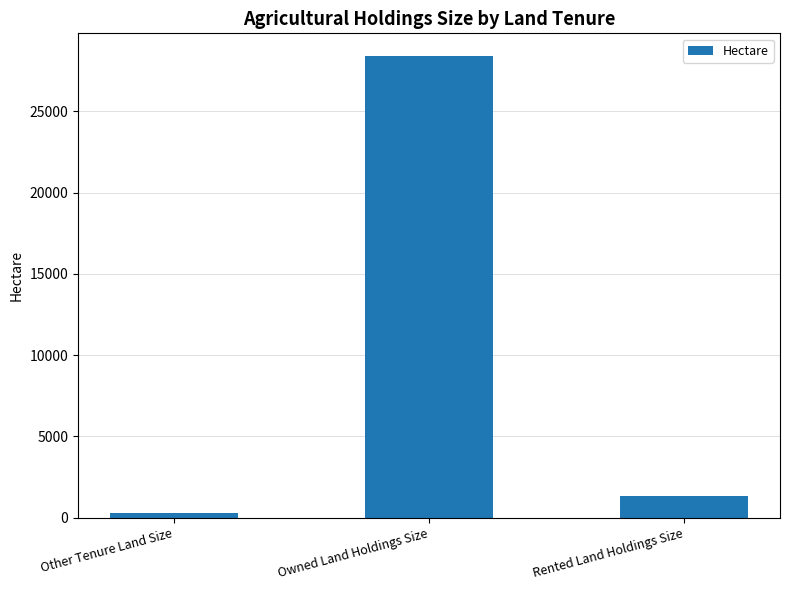

The value at Owned Land Holdings Size is 44883.8. True or false?

False